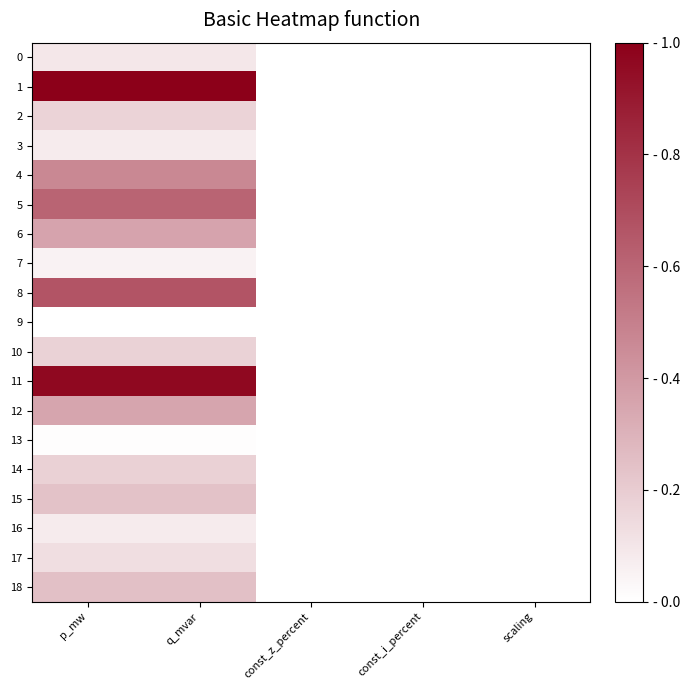

Which series has the largest total across all categories?

1